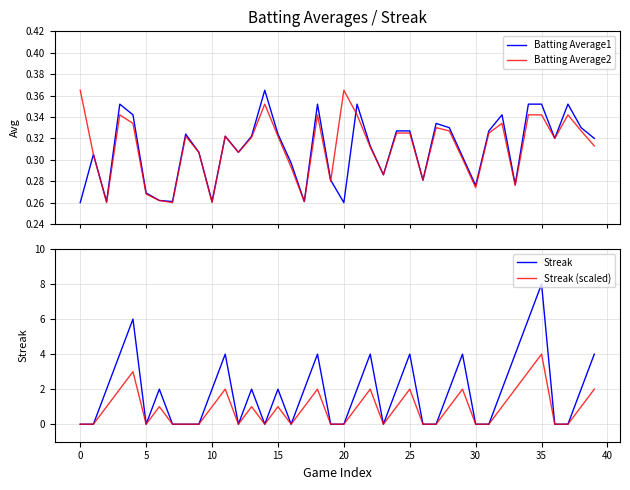

Is it true that Streak (scaled) equals 3.6 at 39?

False